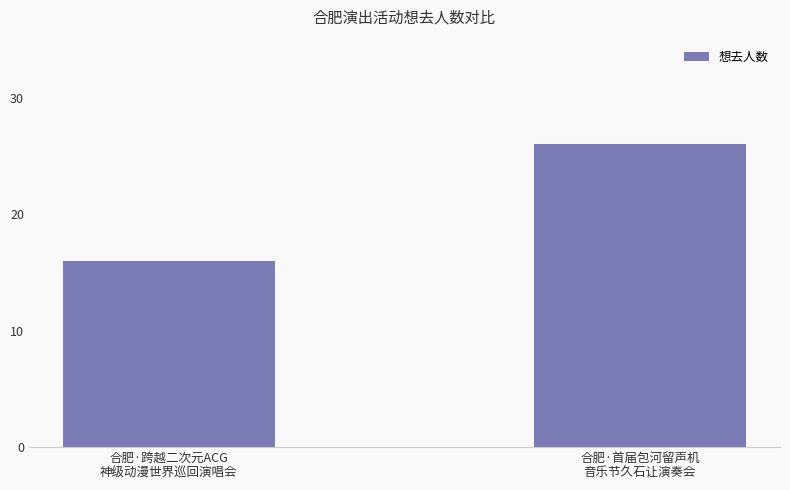

At which category does the chart reach its minimum across all series?

合肥·跨越二次元ACG
神级动漫世界巡回演唱会